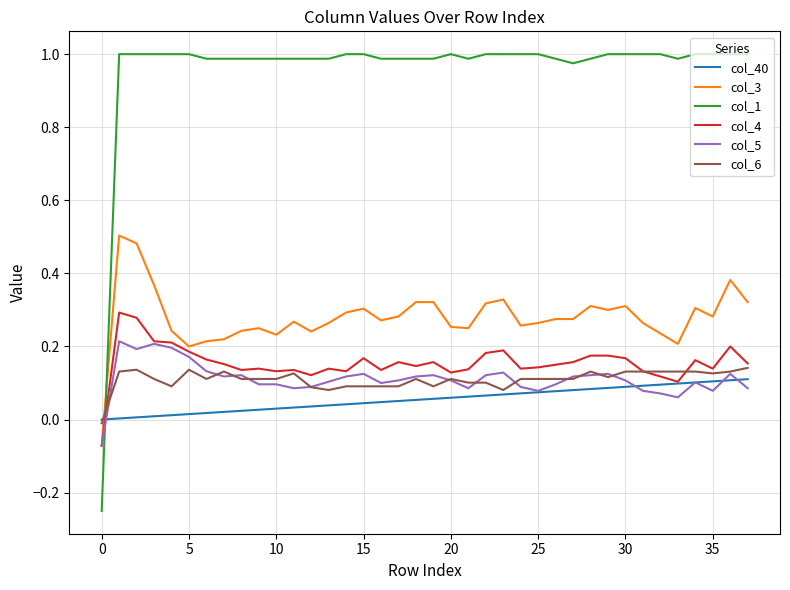

How many intersections are there between col_3 and col_6?

1